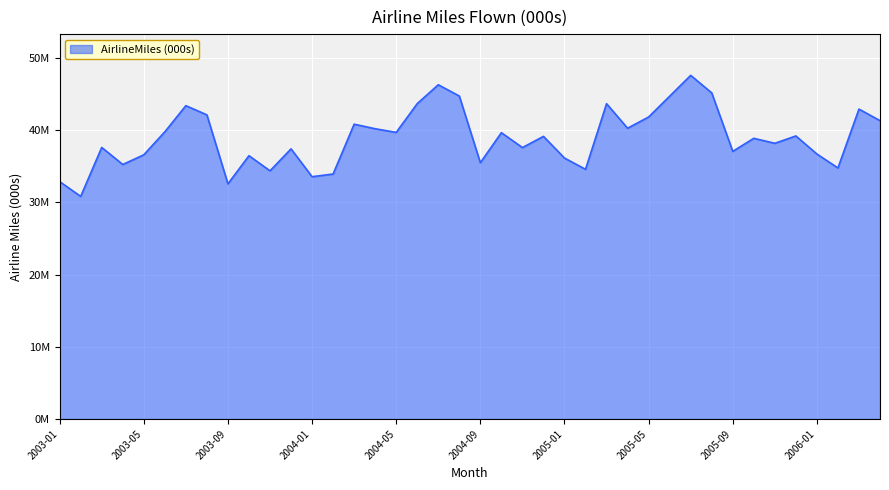

Rank the categories by value from highest to lowest.

2005-07, 2004-07, 2005-08, 2004-08, 2005-06, 2004-06, 2005-03, 2003-07, 2006-03, 2003-08, 2005-05, 2006-04, 2004-03, 2005-04, 2004-04, 2003-06, 2004-05, 2004-10, 2005-12, 2004-12, 2005-10, 2005-11, 2003-03, 2004-11, 2003-12, 2005-09, 2006-01, 2003-05, 2003-10, 2005-01, 2004-09, 2003-04, 2006-02, 2005-02, 2003-11, 2004-02, 2004-01, 2003-01, 2003-09, 2003-02